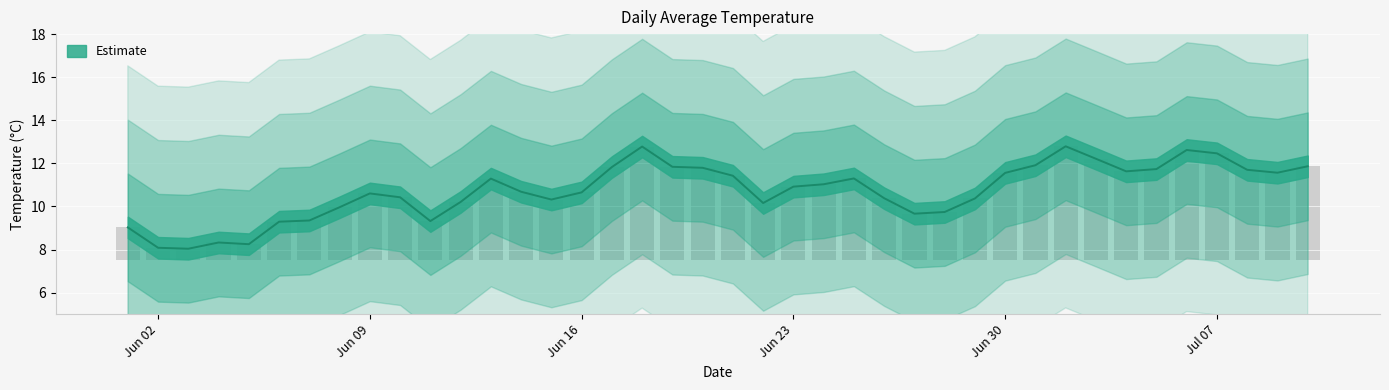

Which has a higher value, 2008-07-06 or 2008-06-18?

2008-06-18